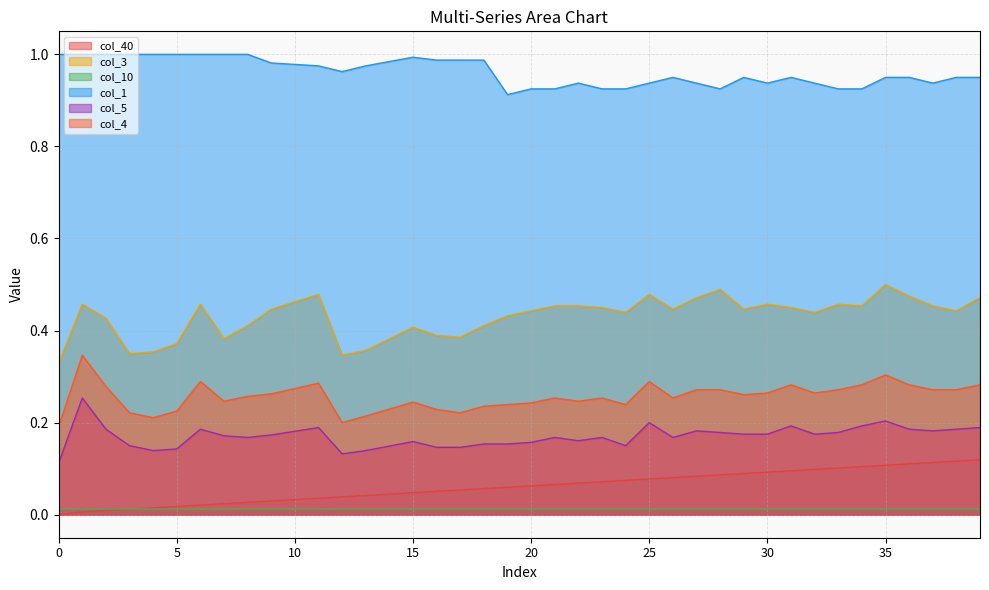

Which has a higher value, 13 or 23?

23